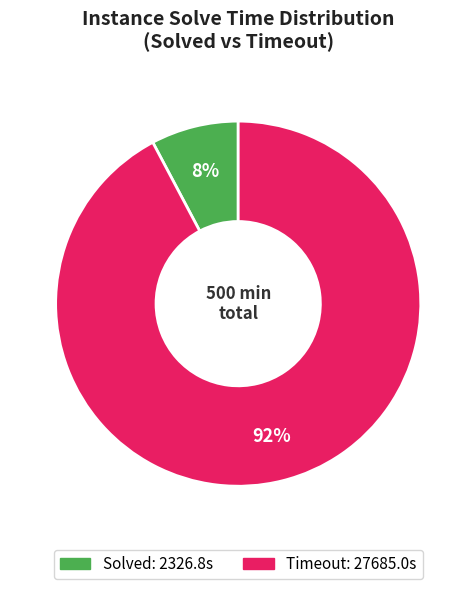

To the nearest percent, what is the difference between the largest and smallest slice percentages?

84%